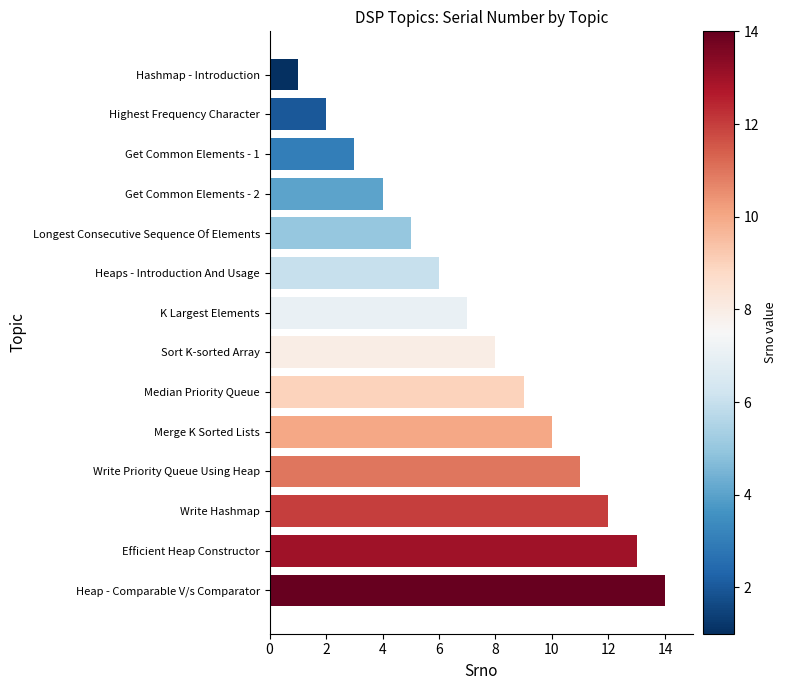

What is the label of the 10th bar from the bottom?

Longest Consecutive Sequence Of Elements